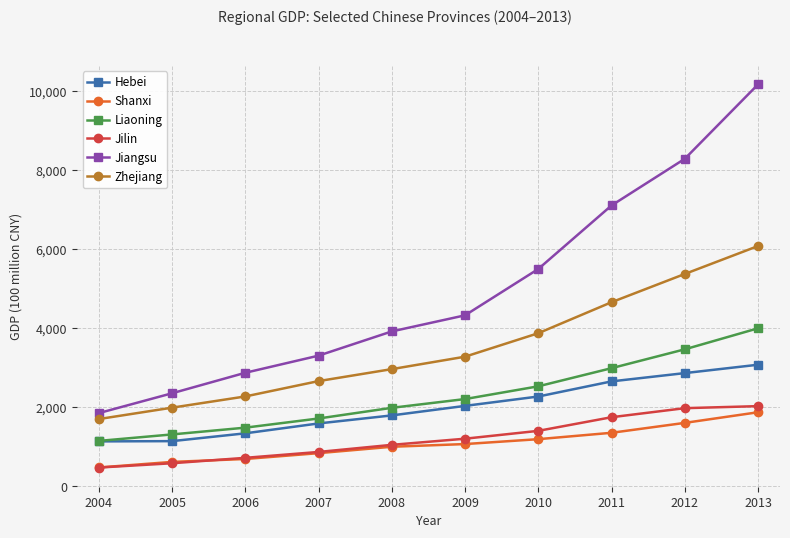

What is the sum of the Zhejiang values at 2011 and 2009?

7935.4